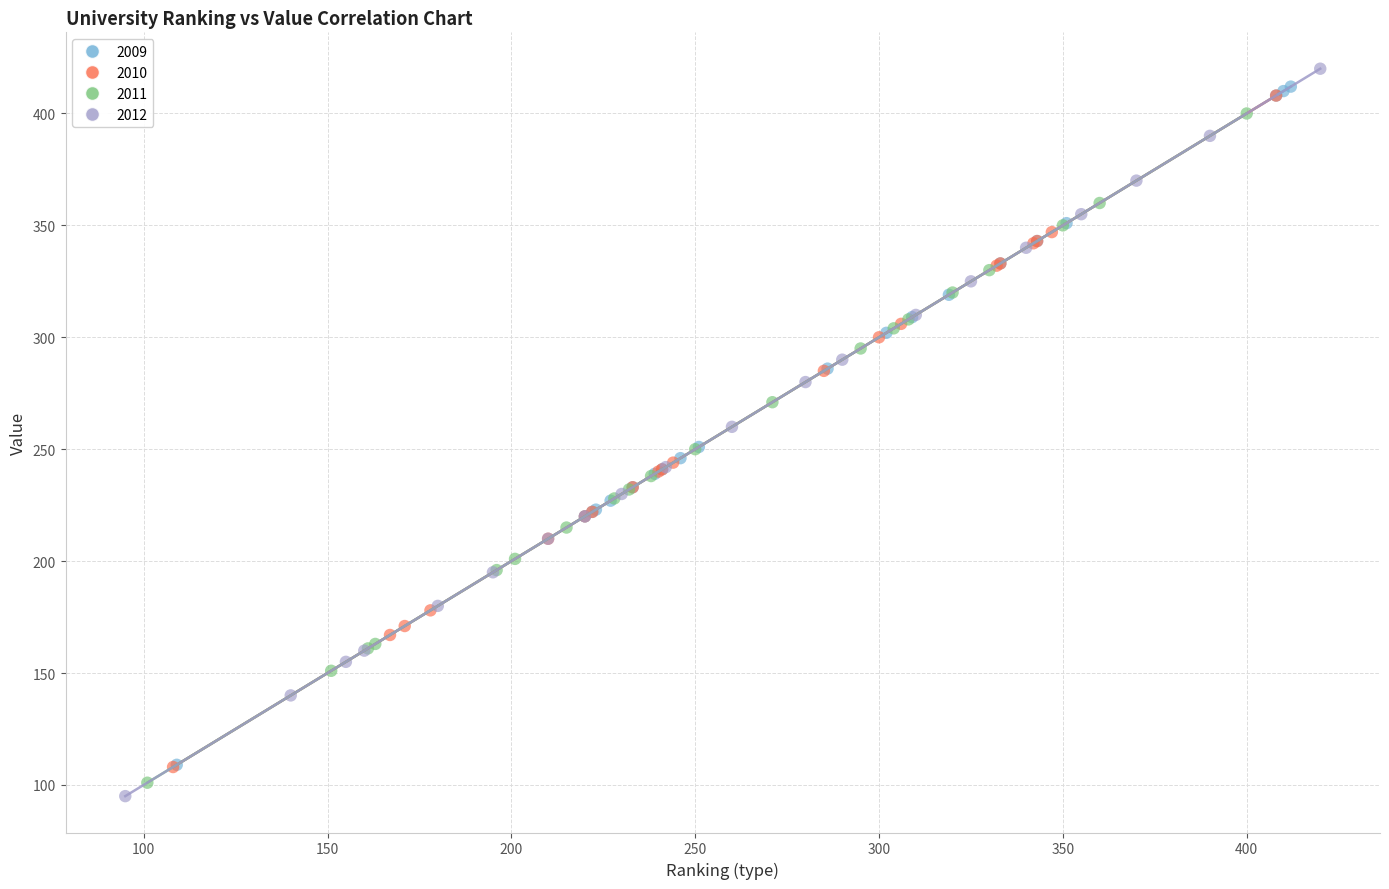

Which series has the widest spread of Y values?

2012